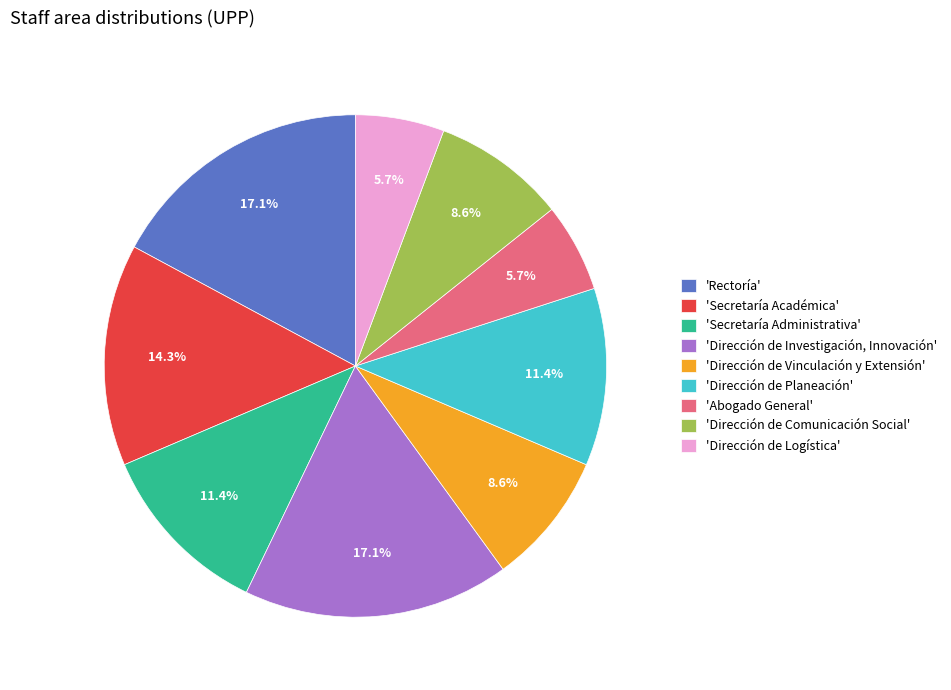

Between 'Rectoría' and 'Secretaría Académica', which is larger?

'Rectoría'